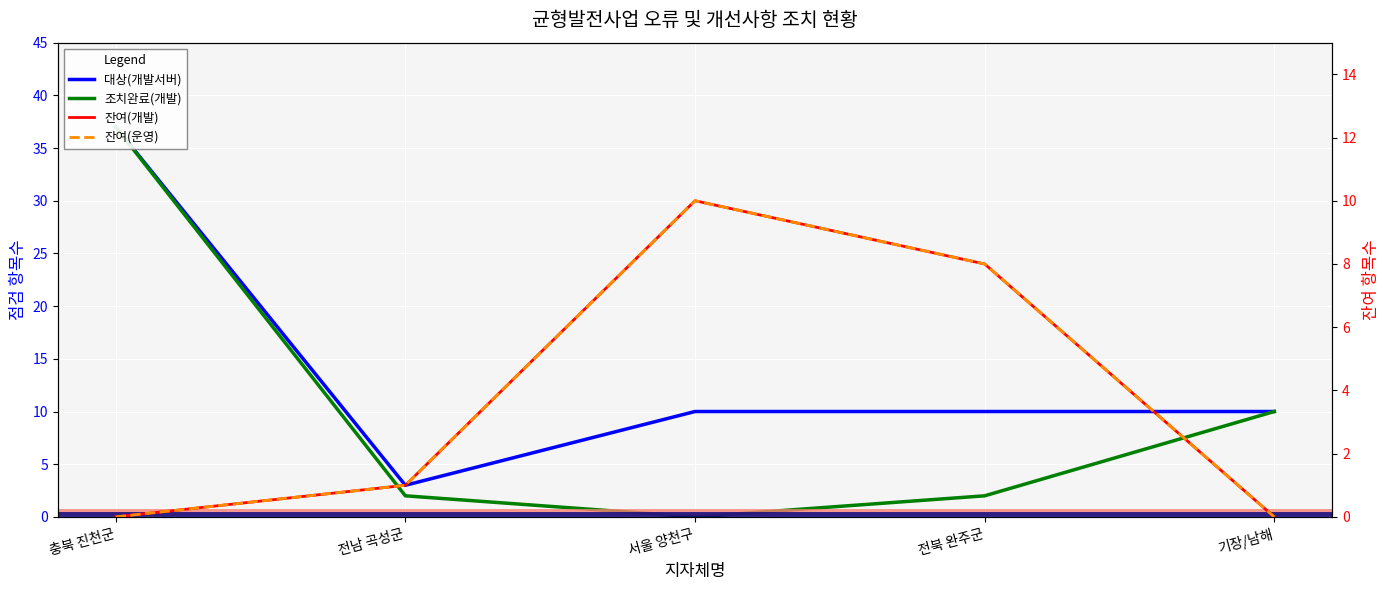

What is the difference between the highest and lowest values at 기장/남해?

10